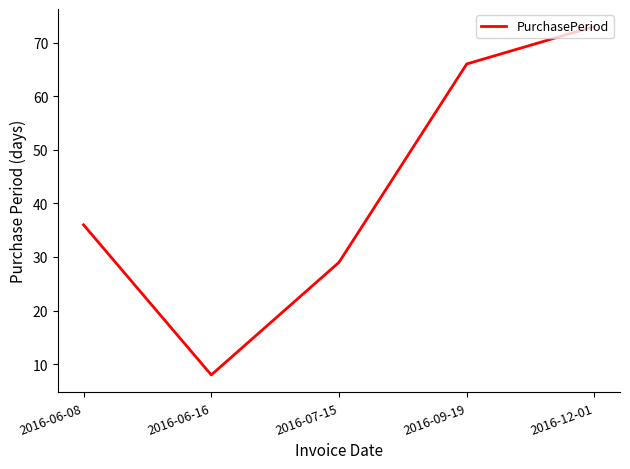

True or false: the data shows 36 at 2016-06-08.

True